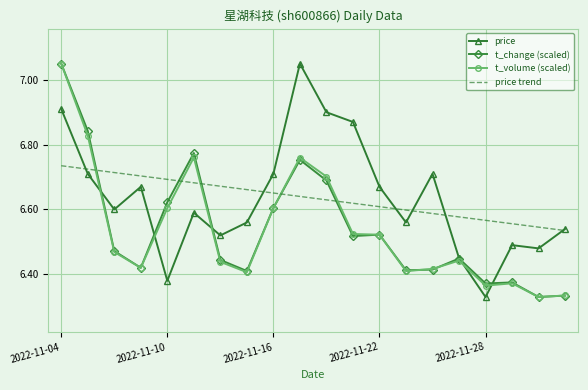

What is the average value of the price series?

6.6